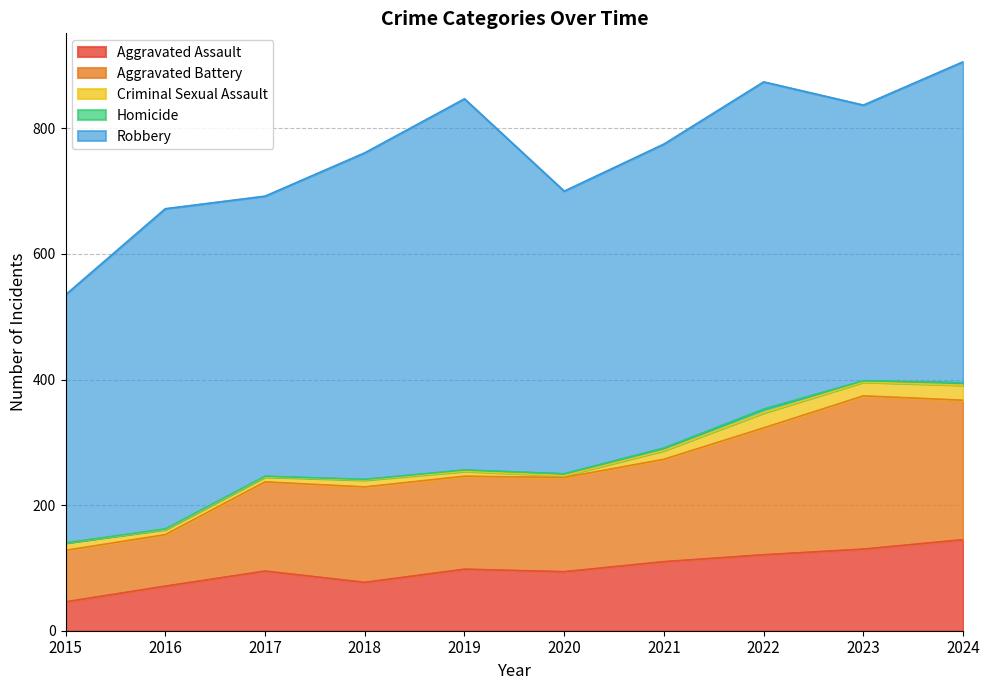

What is the minimum value for Criminal Sexual Assault?

3